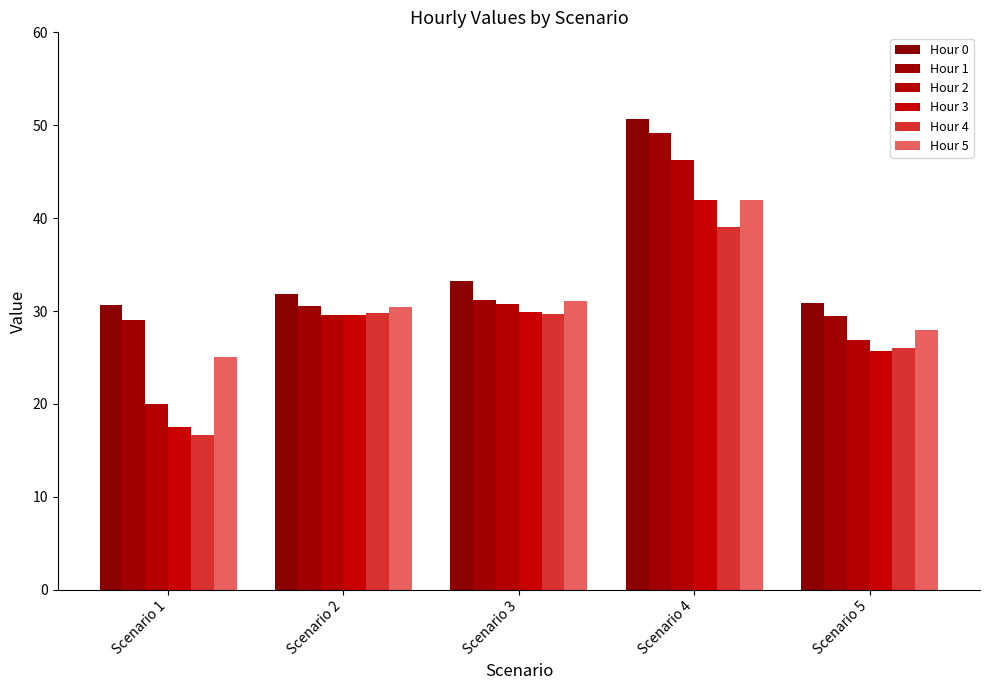

What are all the series names shown in the legend?

Hour 0, Hour 1, Hour 2, Hour 3, Hour 4, Hour 5